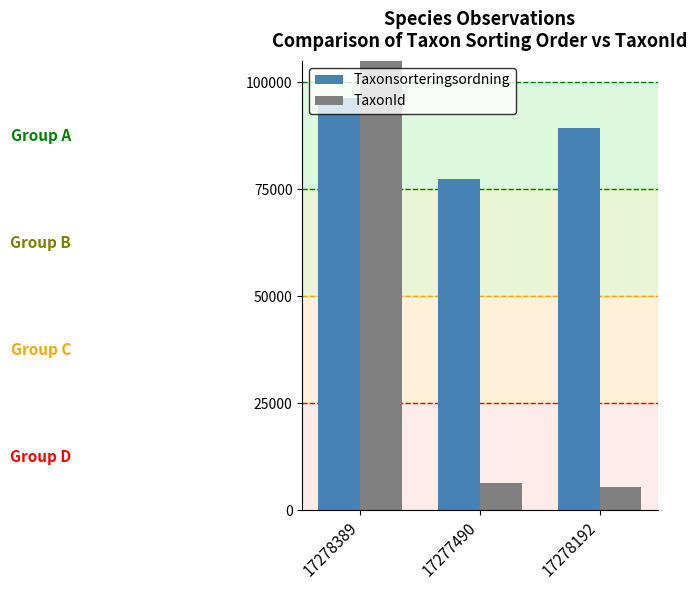

What is the lowest value of the Taxonsorteringsordning series?

77506